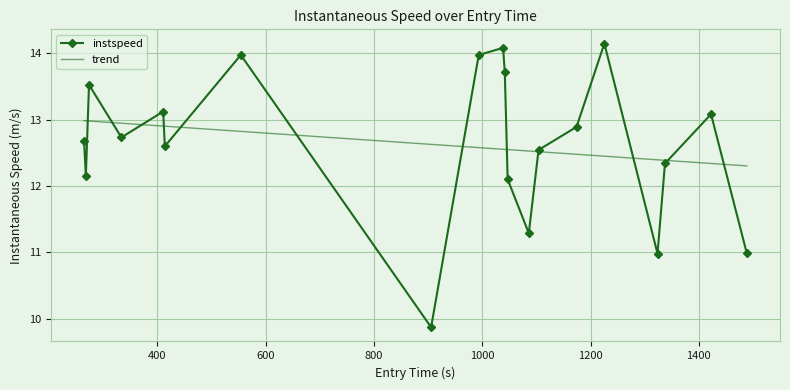

True or false: instspeed has more than 2 interior local peaks.

True